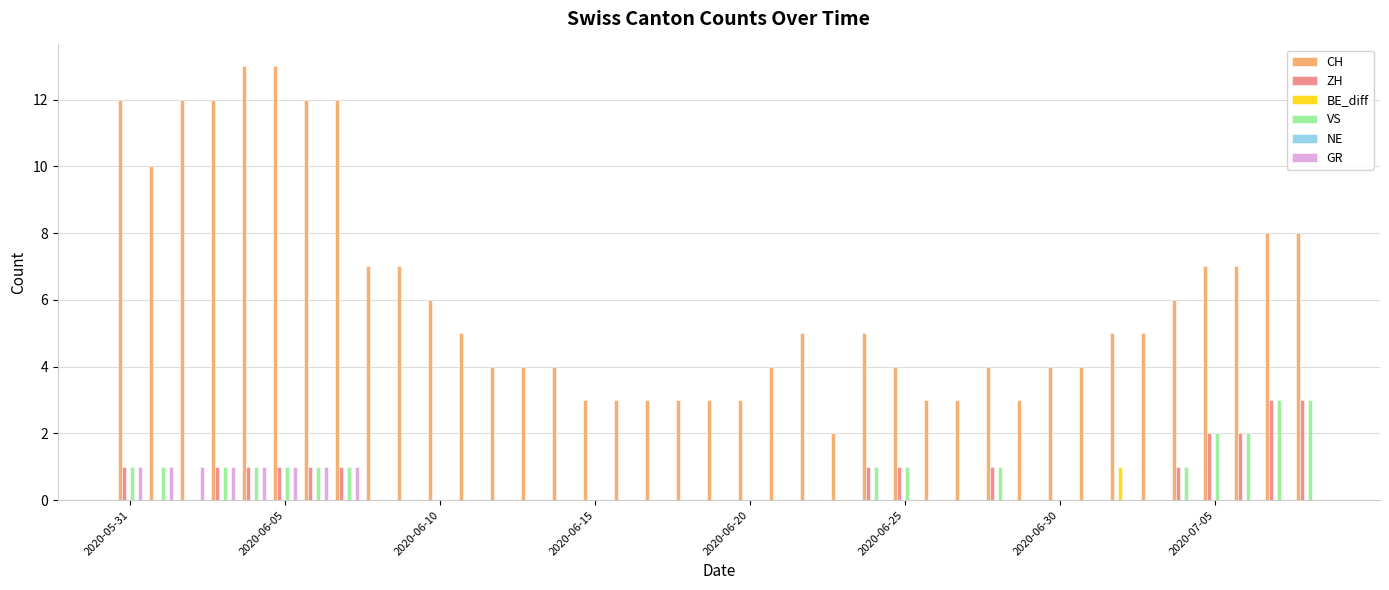

Which series has the largest total across all categories?

CH